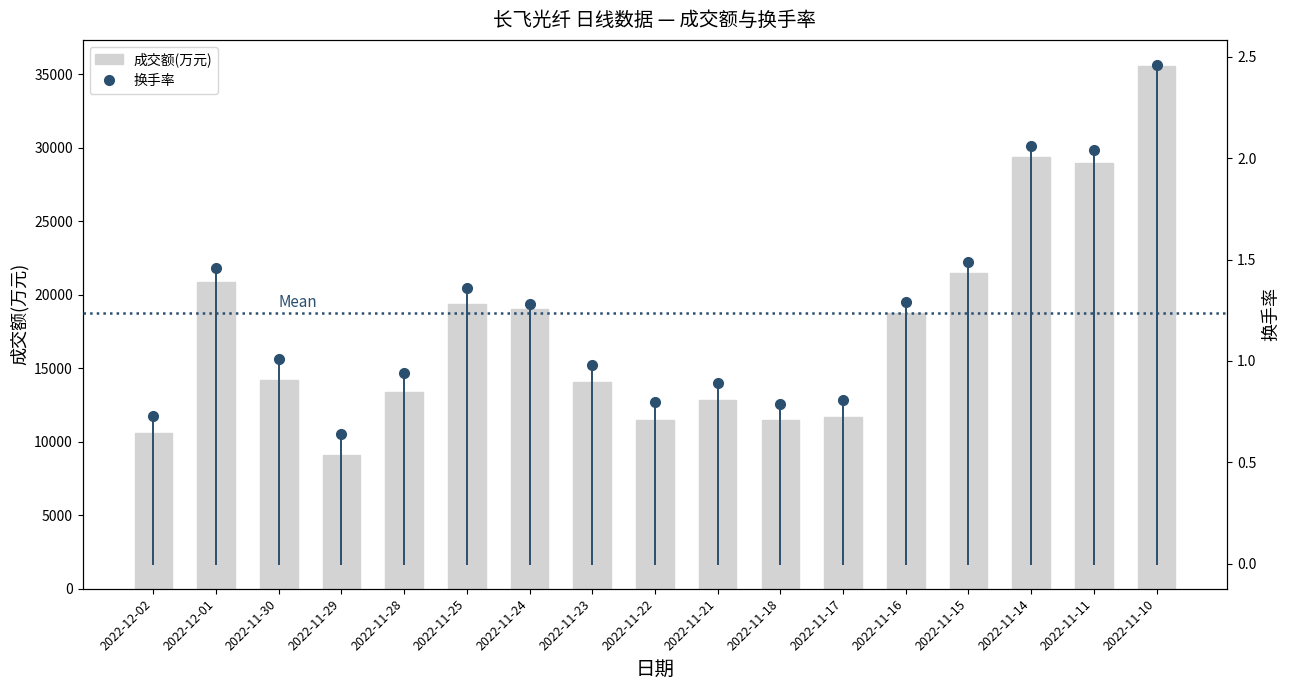

Rank the categories by value from lowest to highest.

2022-11-29, 2022-12-02, 2022-11-18, 2022-11-22, 2022-11-17, 2022-11-21, 2022-11-28, 2022-11-23, 2022-11-30, 2022-11-16, 2022-11-24, 2022-11-25, 2022-12-01, 2022-11-15, 2022-11-11, 2022-11-14, 2022-11-10